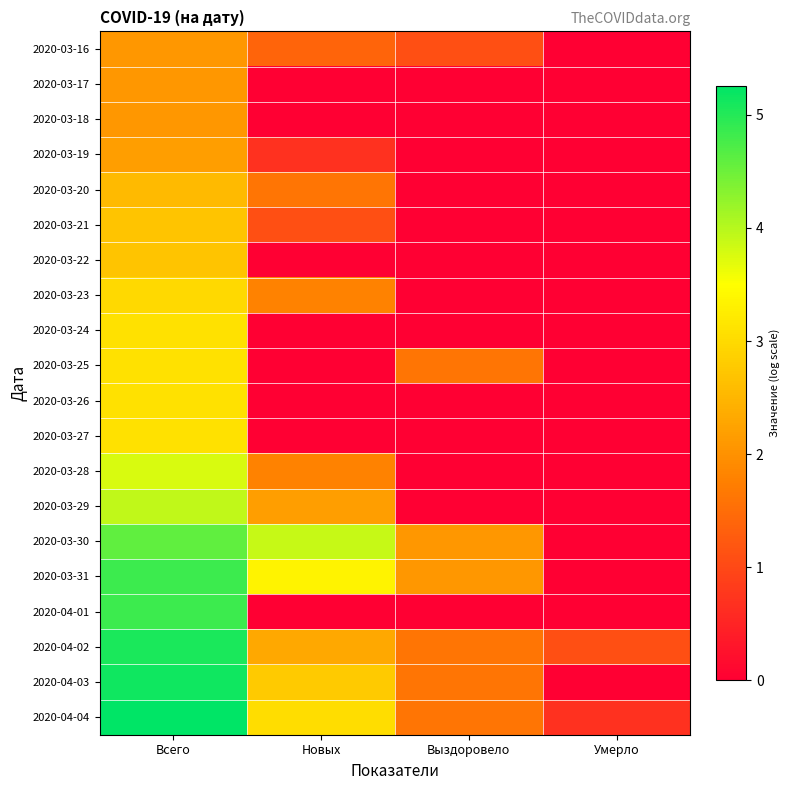

Which series has the largest total across all categories?

2020-04-04